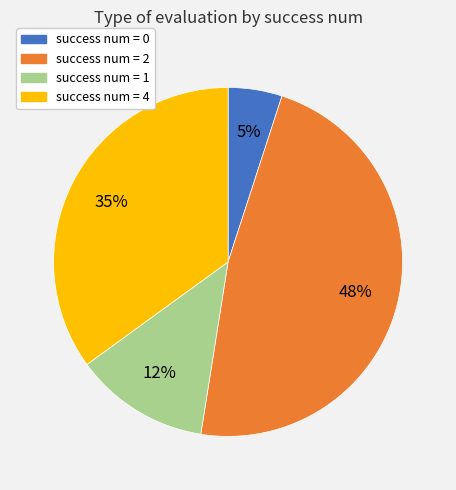

Rank the categories by value from highest to lowest.

success num = 2, success num = 4, success num = 1, success num = 0